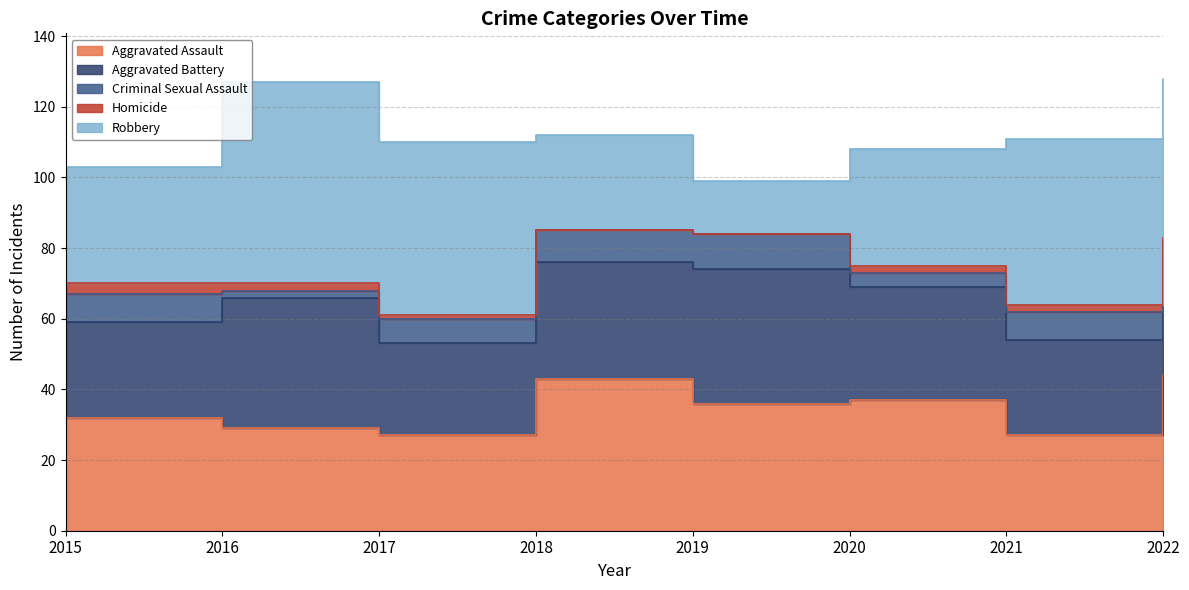

How many values in the Robbery series are below 45?

4